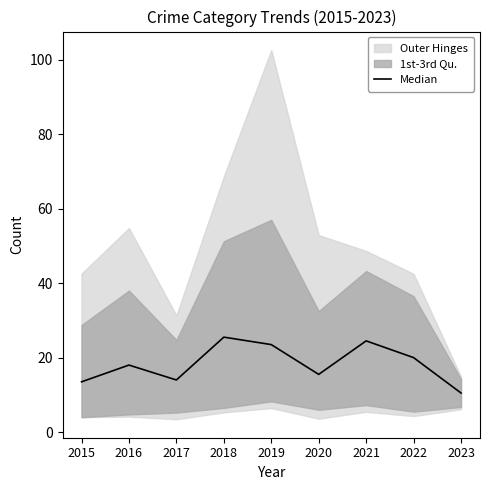

Rank the categories by value from lowest to highest.

2023, 2015, 2017, 2020, 2016, 2022, 2019, 2021, 2018